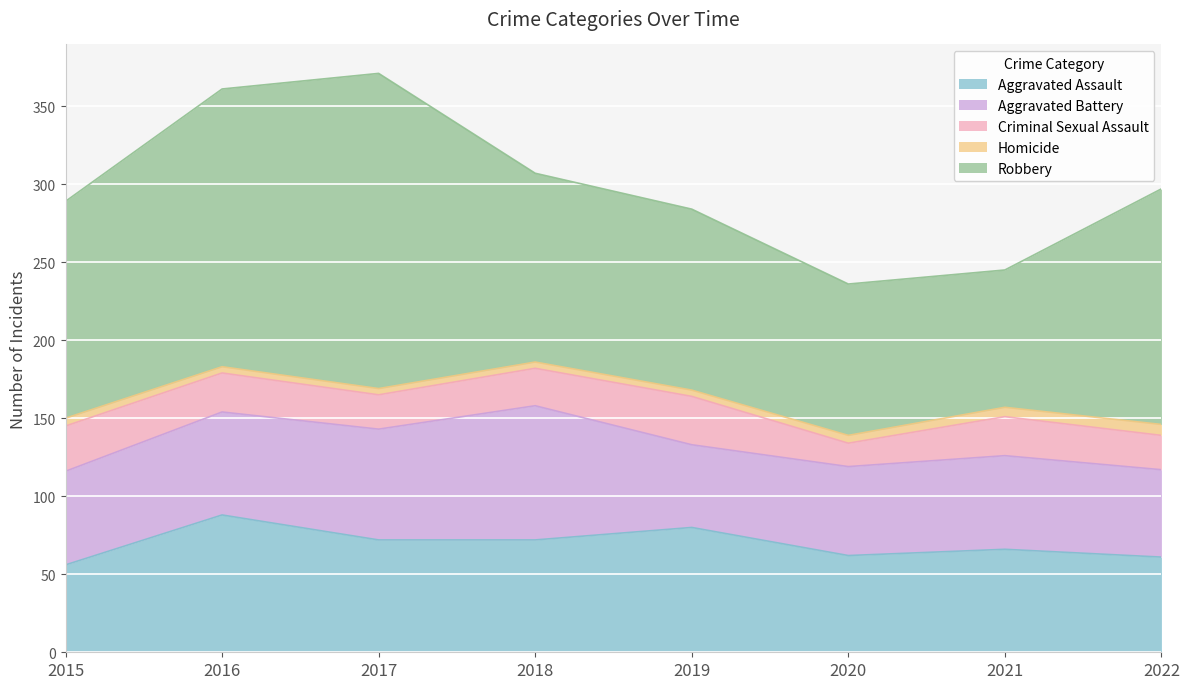

Where is the first local minimum for Aggravated Battery?

2019